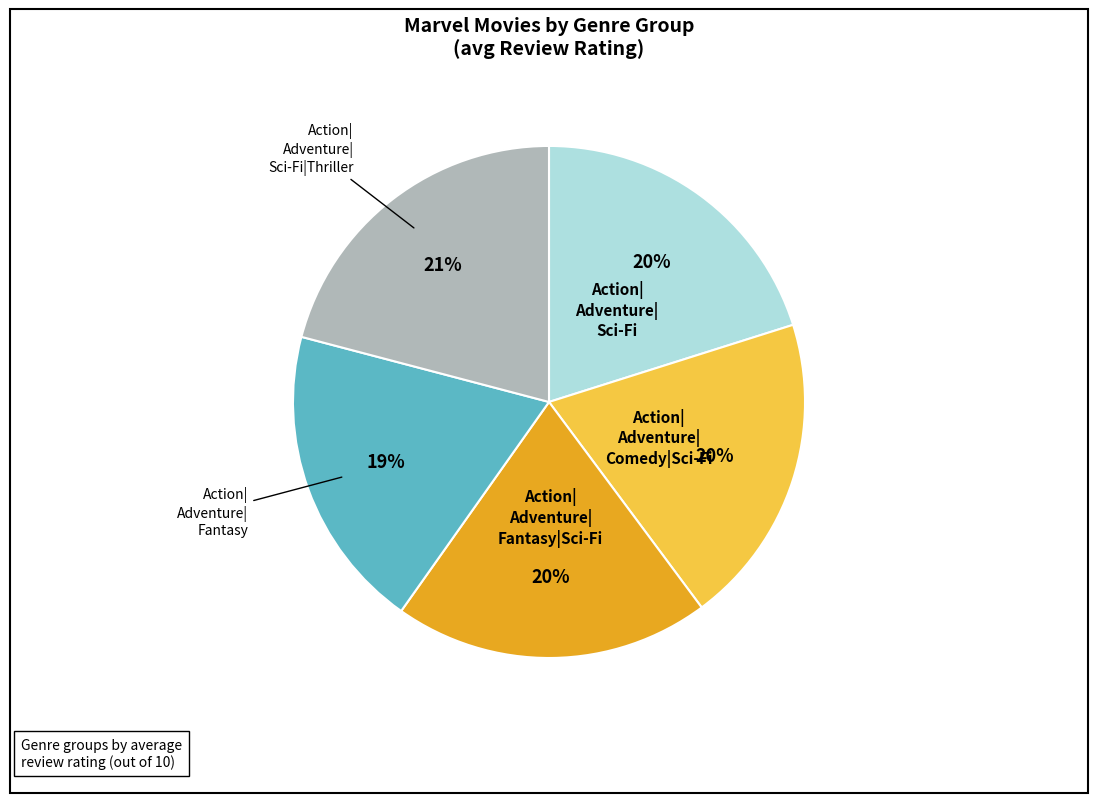

How many segments does this pie chart have?

5